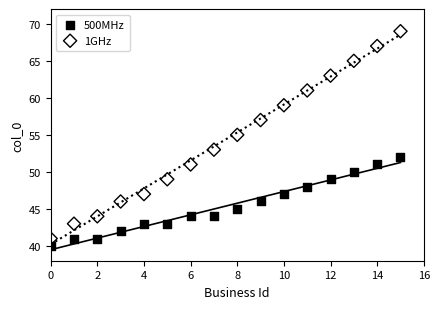

Which series has the widest spread of Y values?

1GHz